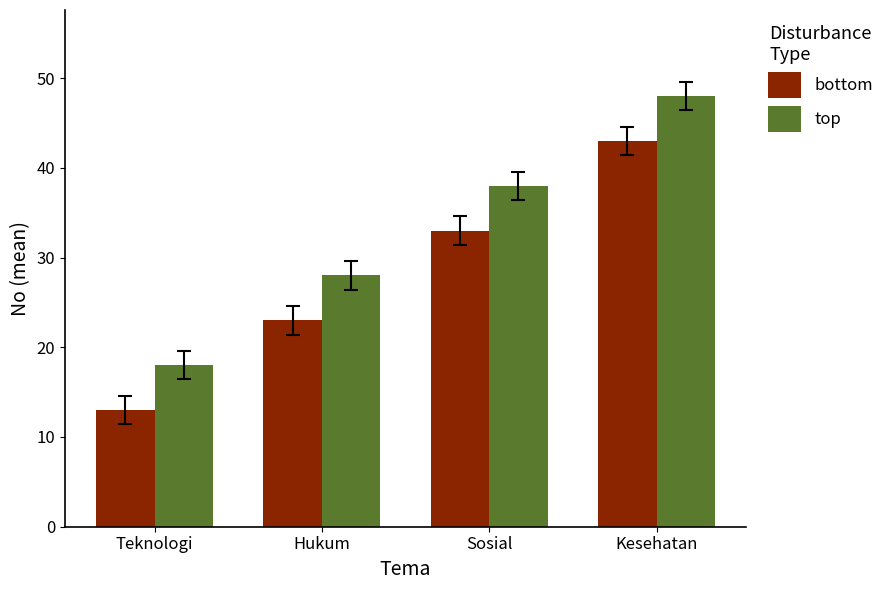

True or false: top has a value of 81 at Kesehatan.

False